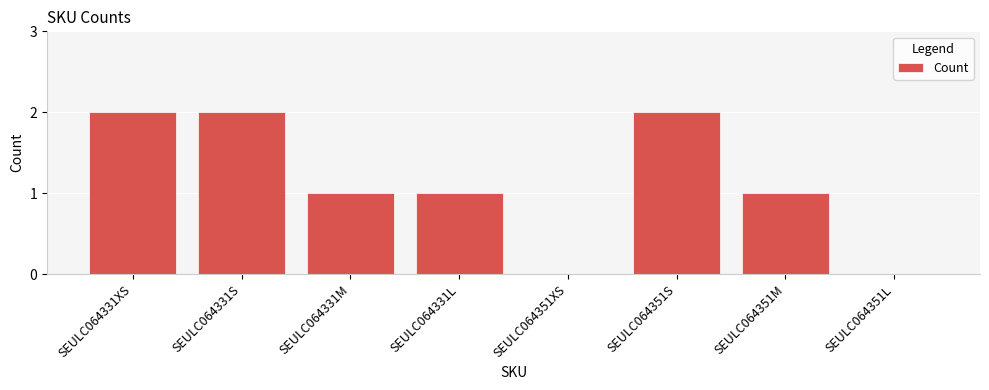

What is the sum of all values?

9